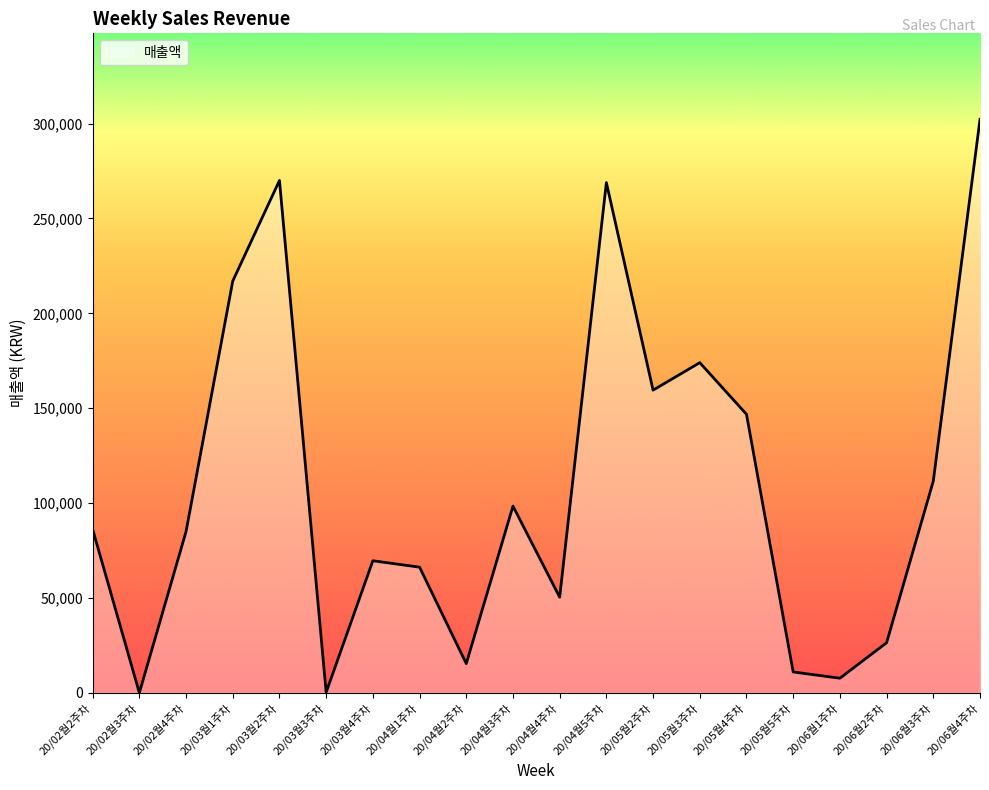

At which category does the chart reach its peak across all series?

20/06월4주차